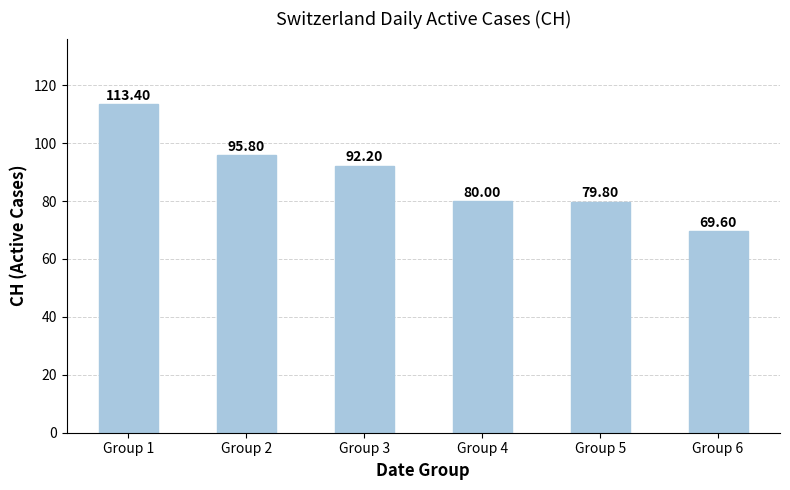

Reading right to left, transcribe all the data shown in this chart.

69.6	79.8	80.0	92.2	95.8	113.4